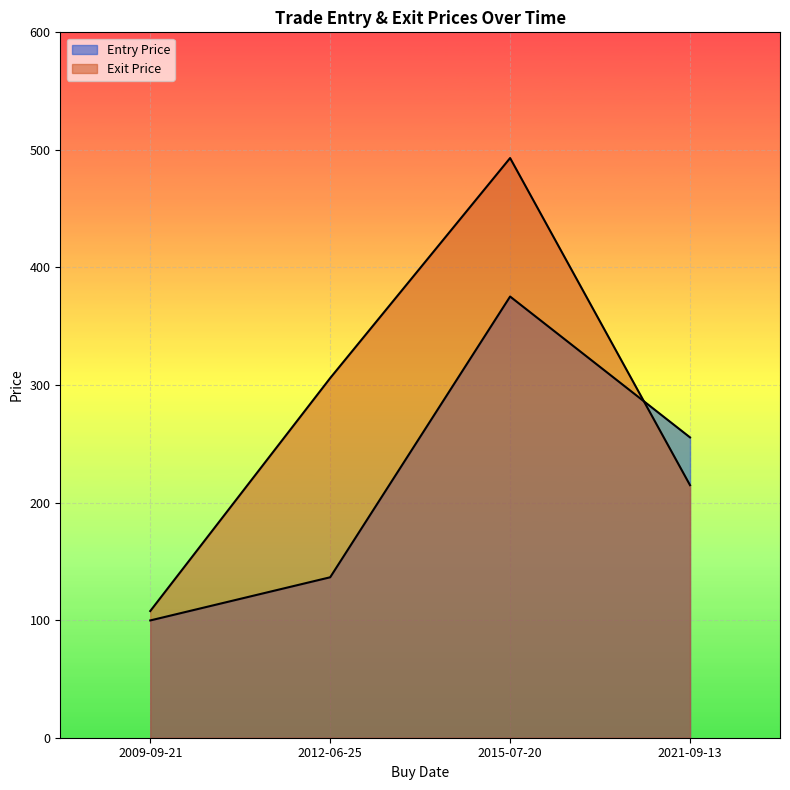

Reading left to right, transcribe all the data shown in this chart.

Entry Price: 99.8	136.5	375.3	255.4
Exit Price: 107.8	305.9	493.1	214.8